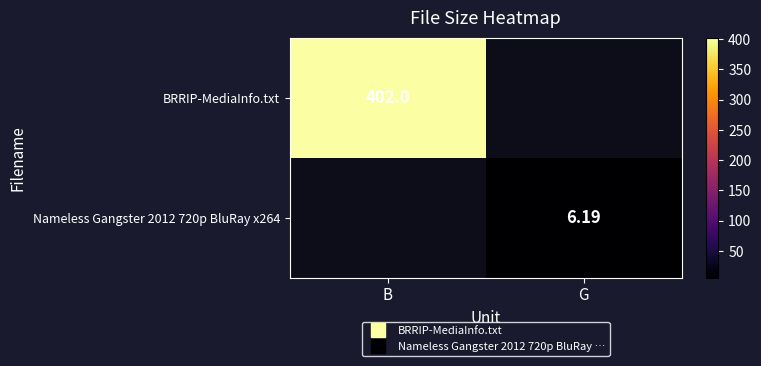

What is the minimum value shown in the chart?

6.2